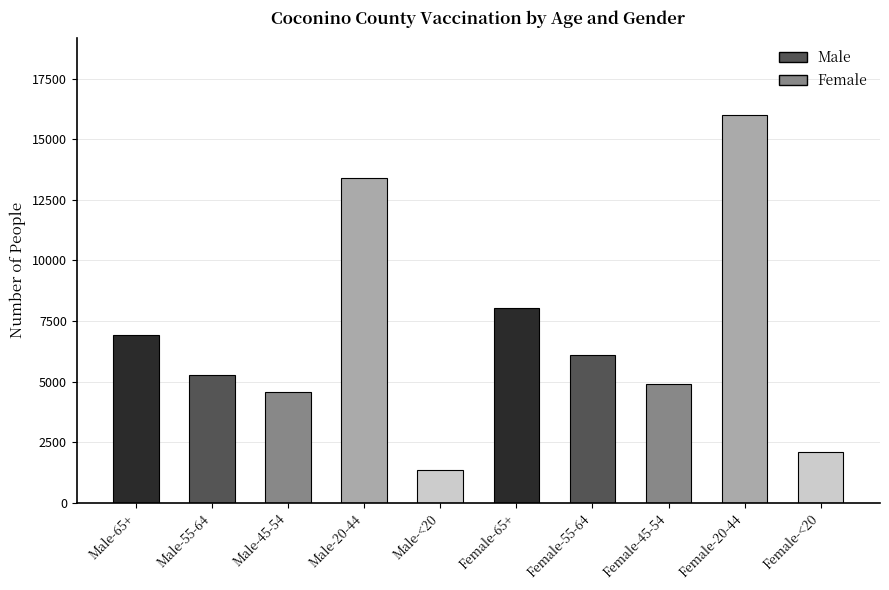

What position from the left is Male-<20?

5